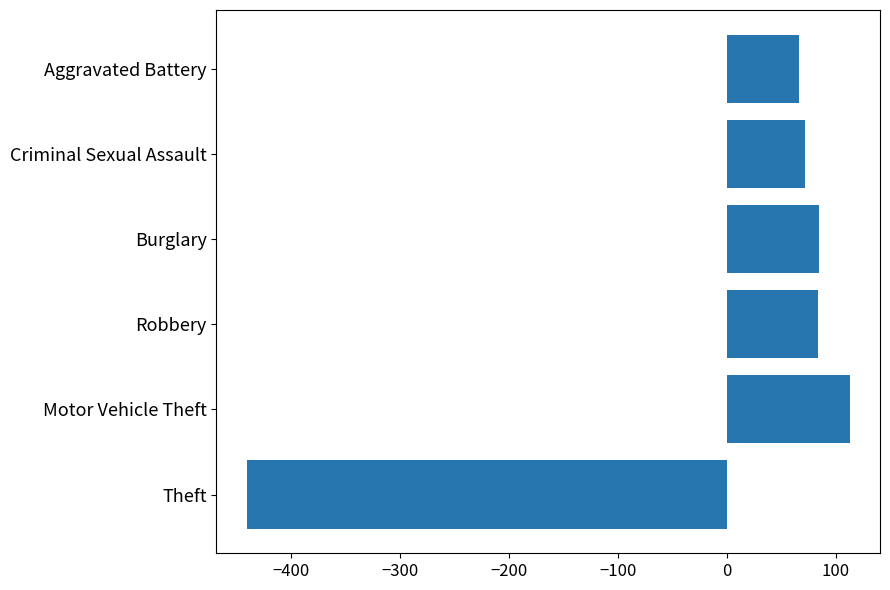

How many positive values are there?

5